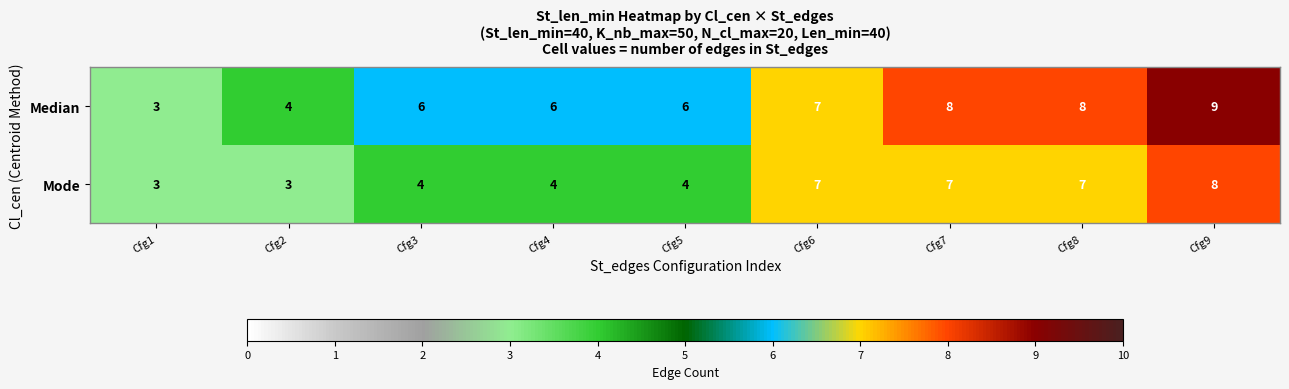

What is the difference between the maximum and second lowest values in the Median series?

5